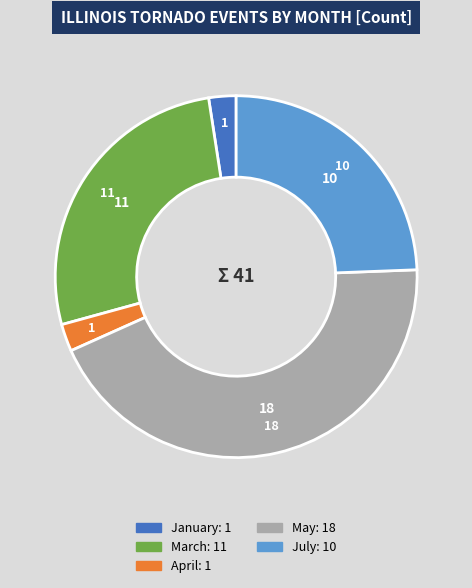

Does any single category account for the majority?

No